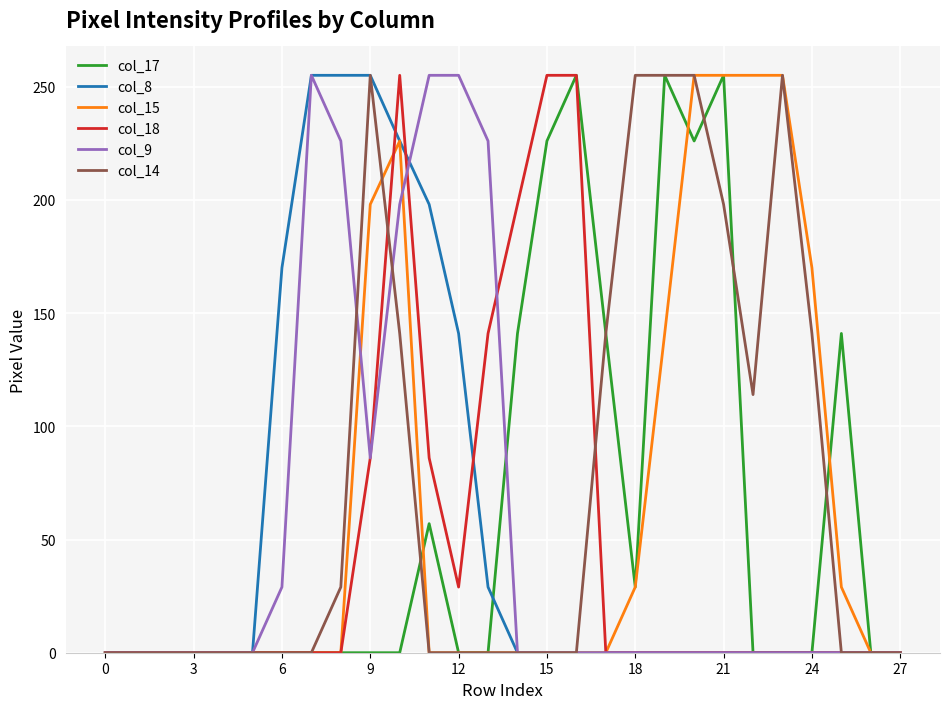

What are all the series names shown in the legend?

col_17, col_8, col_15, col_18, col_9, col_14